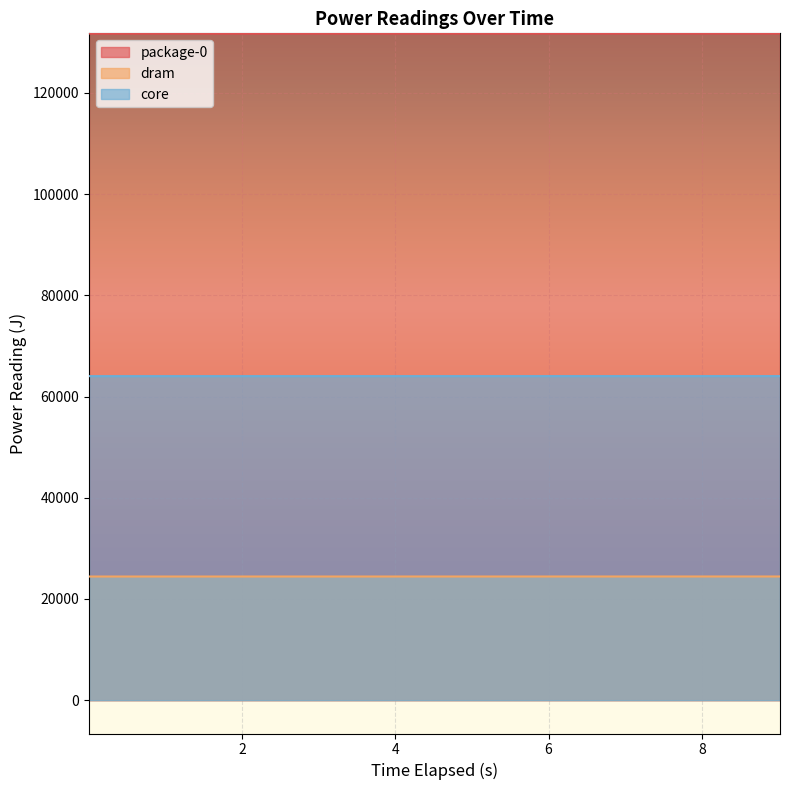

Rank the categories by package-0 value from highest to lowest.

9.020529947, 8.018723512, 7.016921102, 6.015023119, 5.013207676, 4.010738126, 3.00901963, 2.006934213, 1.004205945, 0.001623088